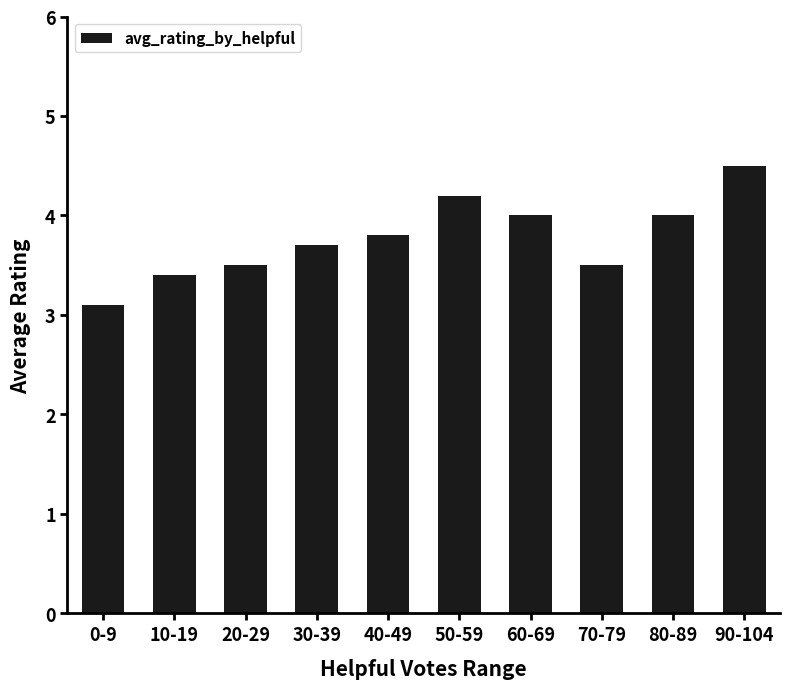

What is the smallest value displayed?

3.1